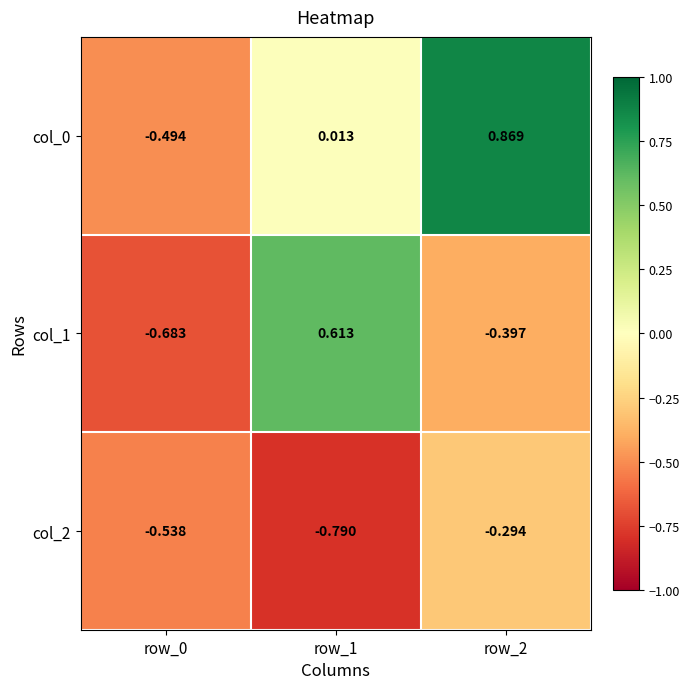

Is the value of col_1 at row_2 greater than the value of col_0 at row_0?

Yes